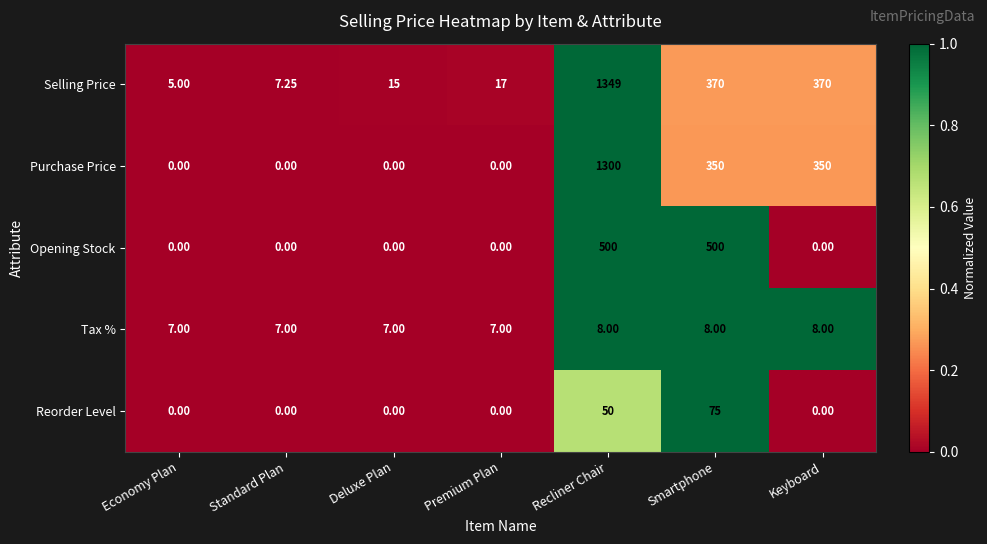

Which category has the highest value across all series?

Recliner Chair